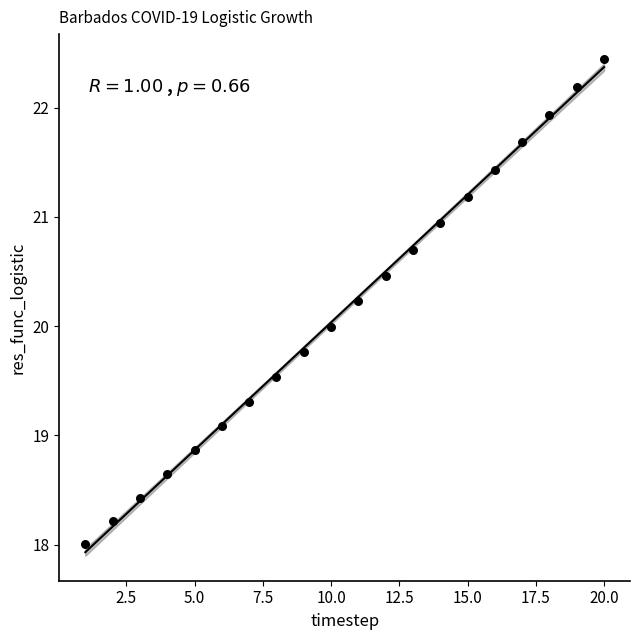

What is the range of X values (max minus min)?

19.0